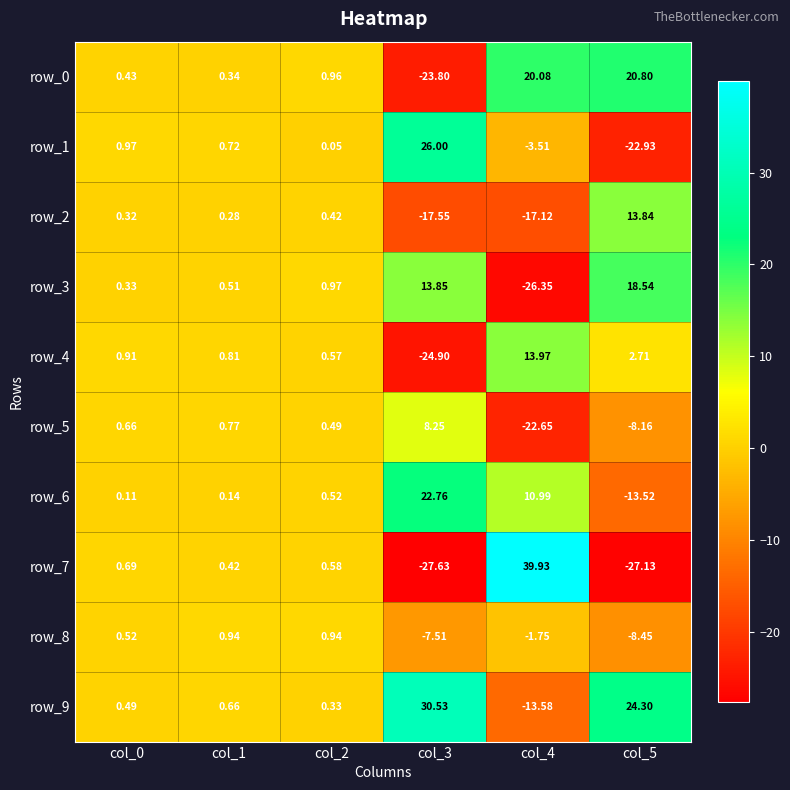

How many values in row_4 are above zero?

5